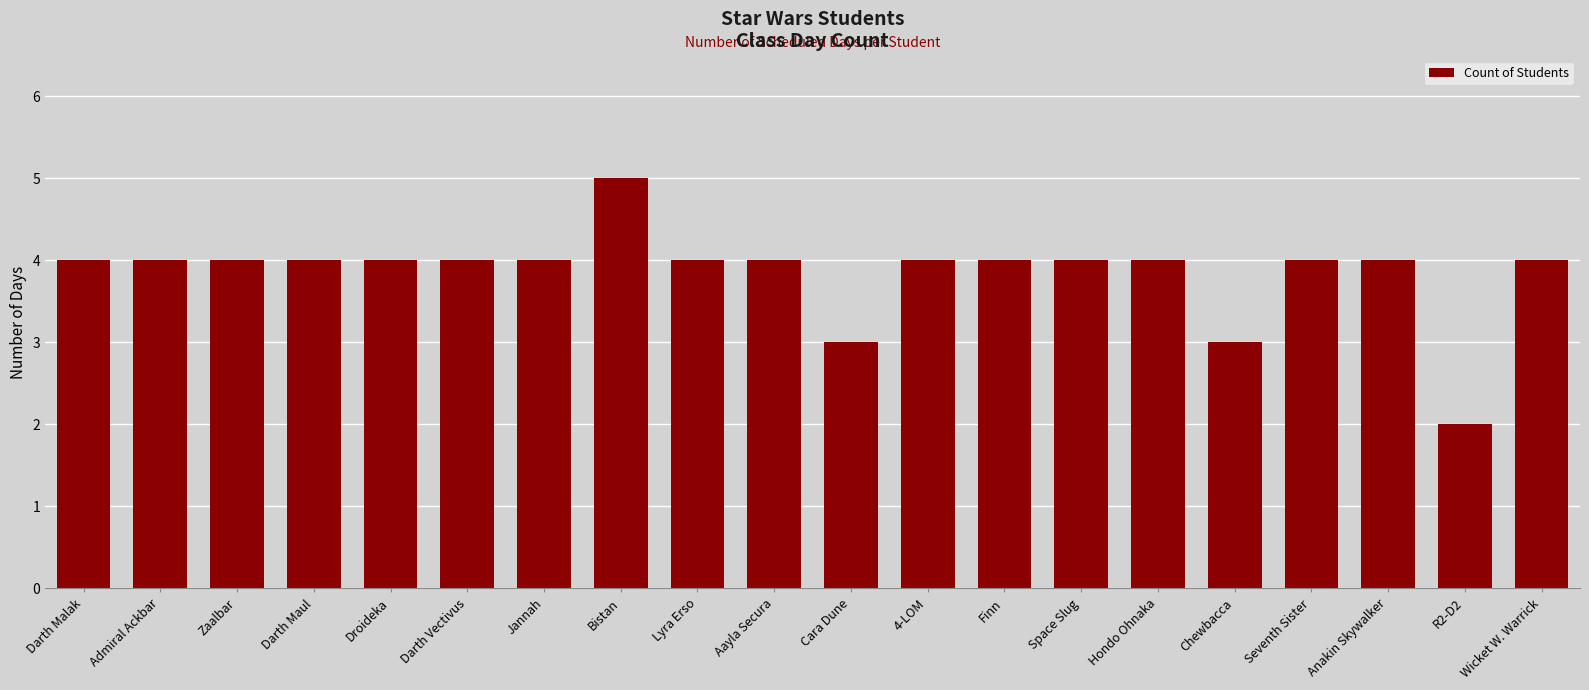

What is the ratio of the value at Chewbacca to the value at Hondo Ohnaka?

0.8